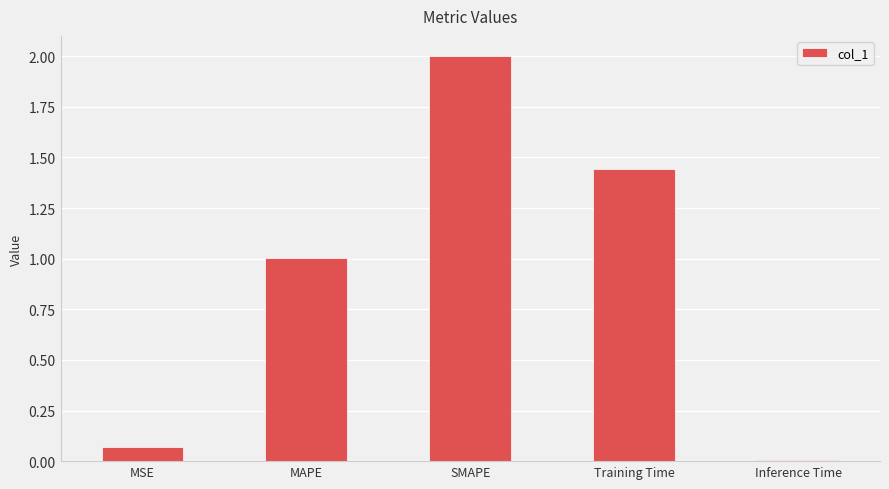

List the labels in order of value, largest first.

SMAPE, Training Time, MAPE, MSE, Inference Time